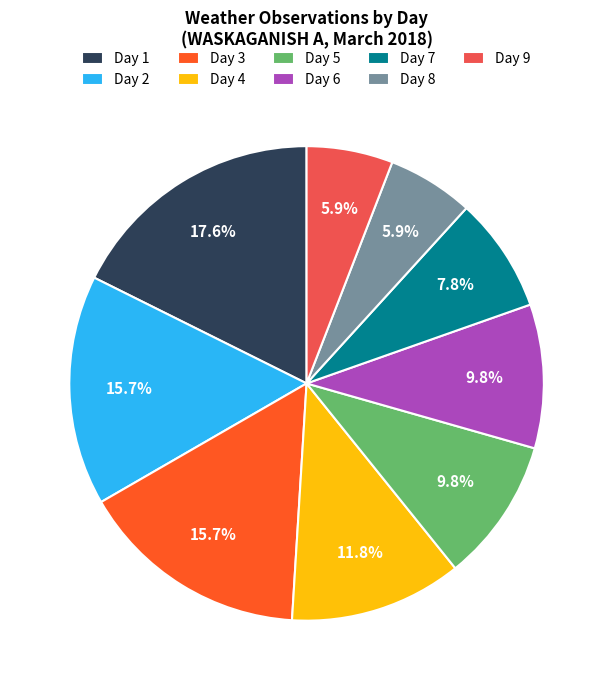

To the nearest percent, what is the difference between the largest and smallest slice percentages?

12%